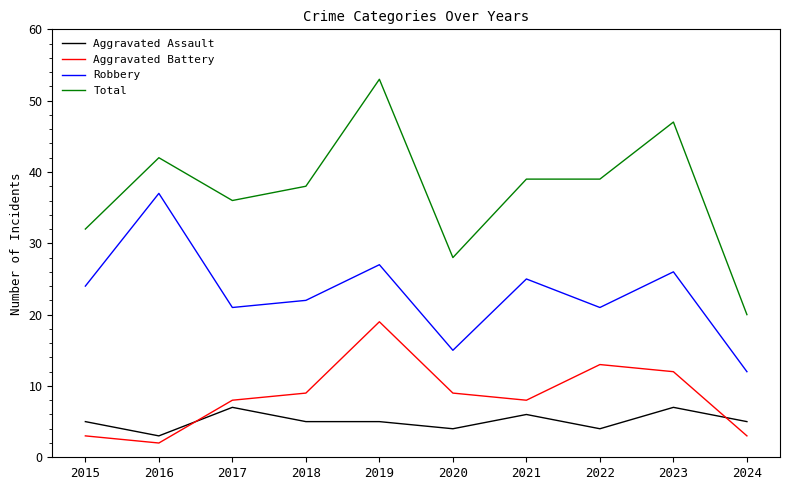

Reading left to right, extract all data points from this chart.

Aggravated Assault: 2015=5	2016=3	2017=7	2018=5	2019=5	2020=4	2021=6	2022=4	2023=7	2024=5
Aggravated Battery: 2015=3	2016=2	2017=8	2018=9	2019=19	2020=9	2021=8	2022=13	2023=12	2024=3
Robbery: 2015=24	2016=37	2017=21	2018=22	2019=27	2020=15	2021=25	2022=21	2023=26	2024=12
Total: 2015=32	2016=42	2017=36	2018=38	2019=53	2020=28	2021=39	2022=39	2023=47	2024=20